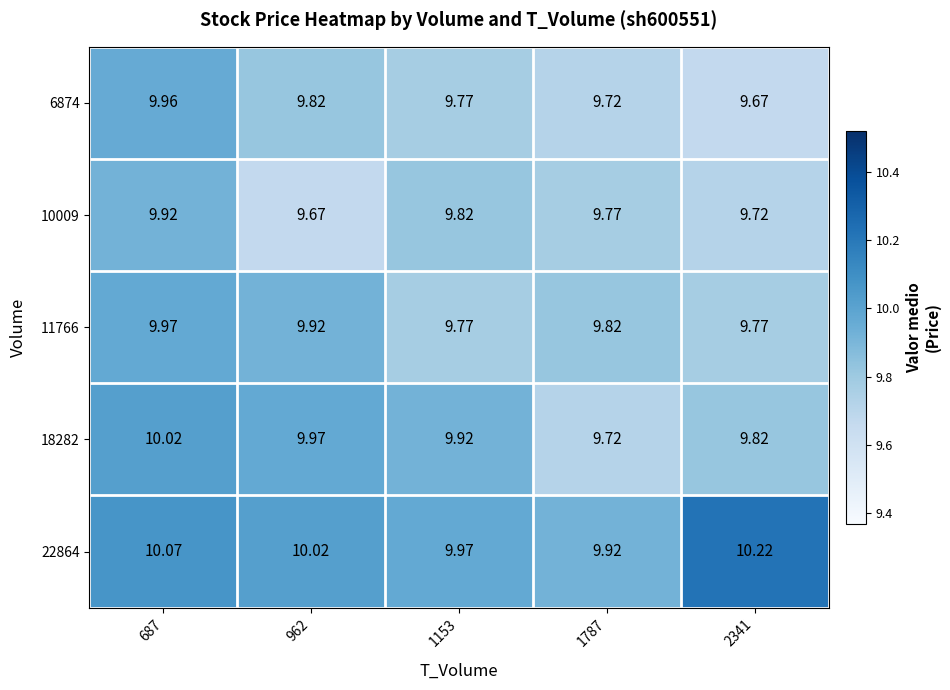

What is the total value across all series at 1153?

49.2